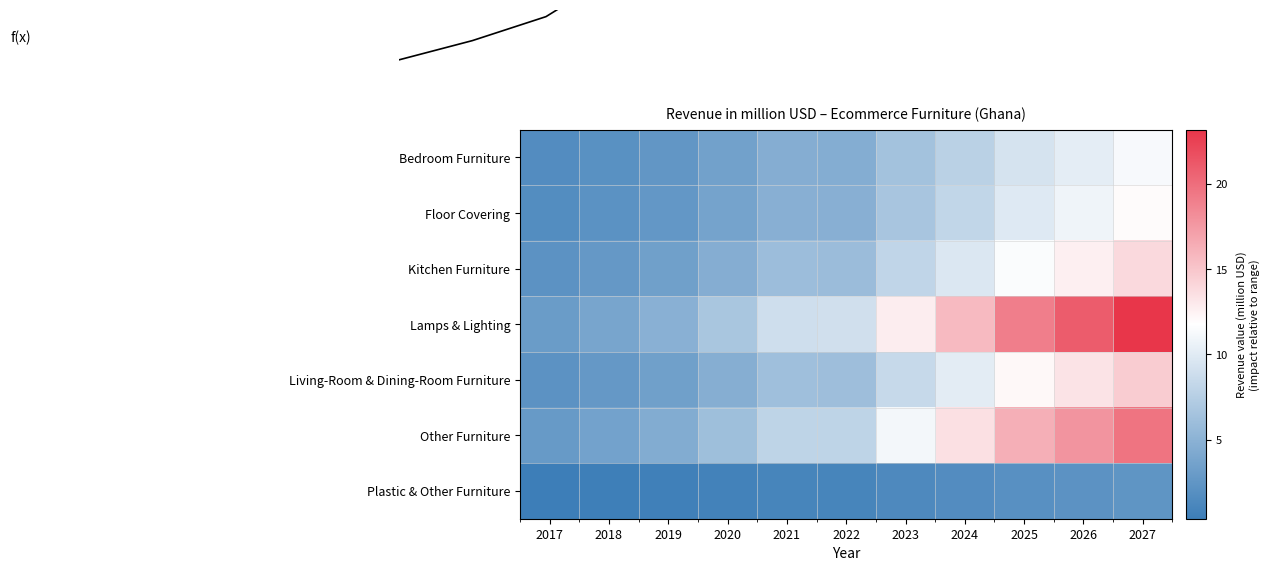

Where is Living-Room & Dining-Room Furniture nearest to the value 8?

2023